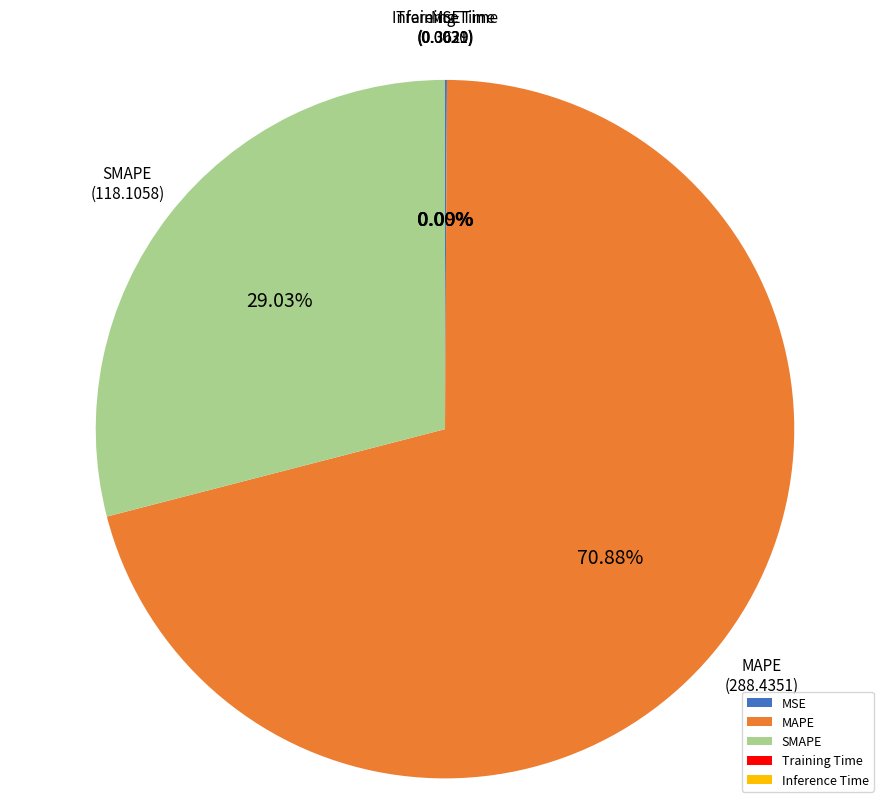

Which category has the biggest portion of the pie?

MAPE